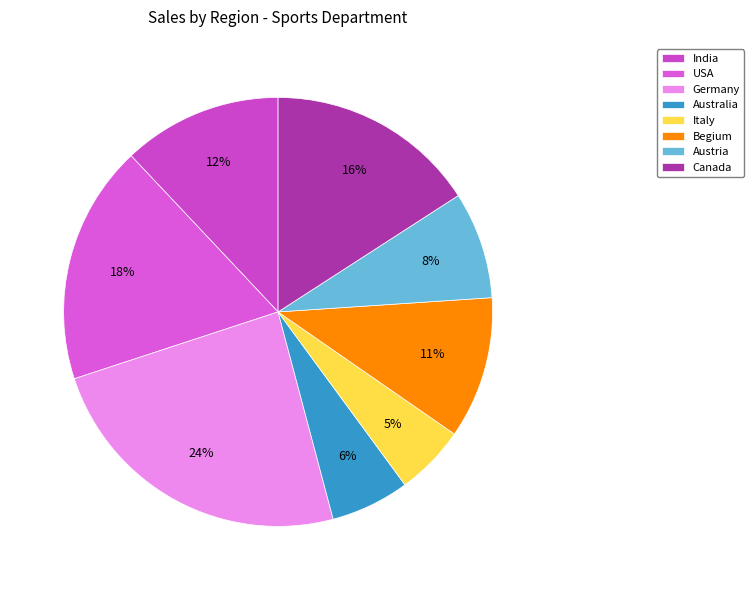

Between India and Australia, which is larger?

India